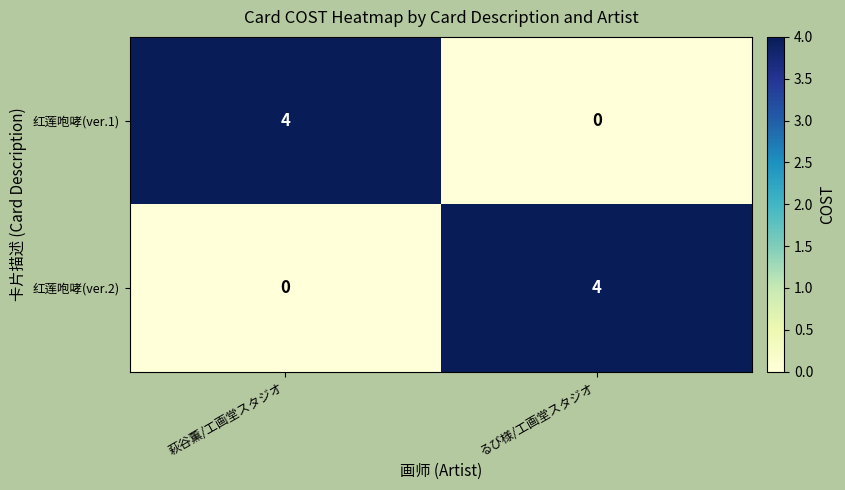

At which label is 红莲咆哮(ver.2) closest to 2?

萩谷薫/工画堂スタジオ